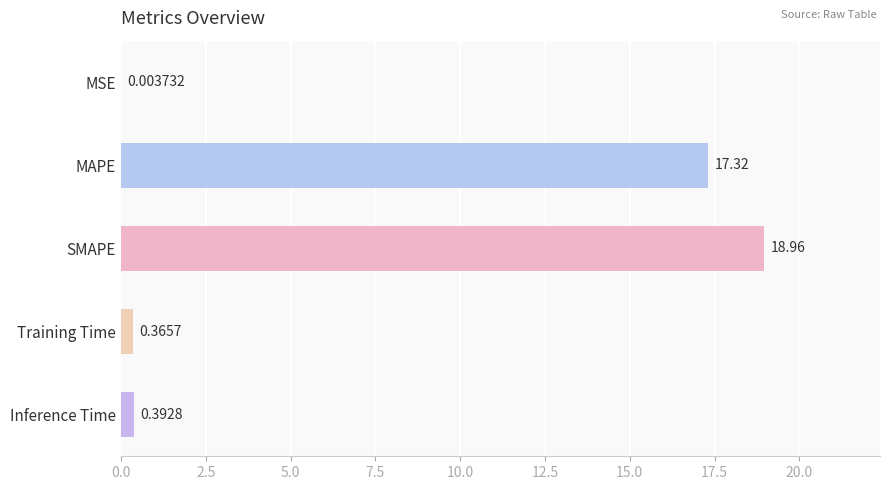

What is the sum of all values?

37.0